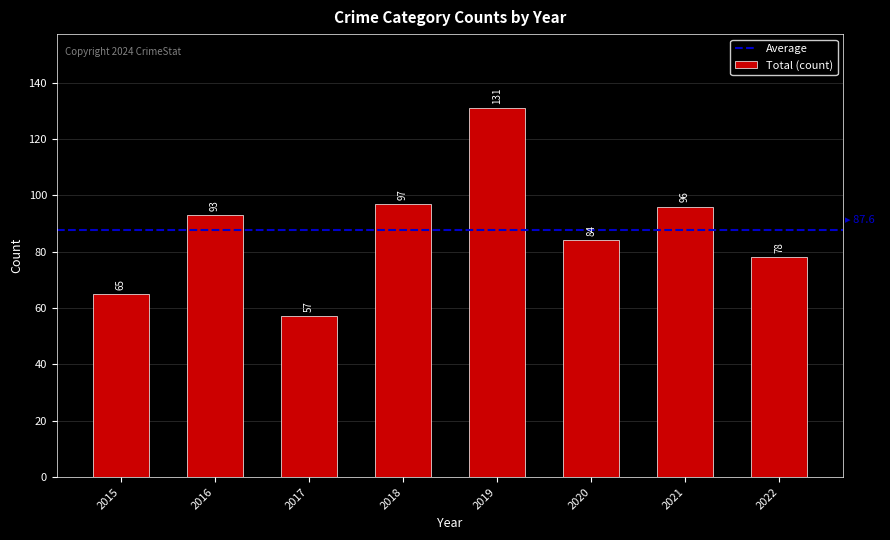

What is the value of the 2nd bar from the left?

93